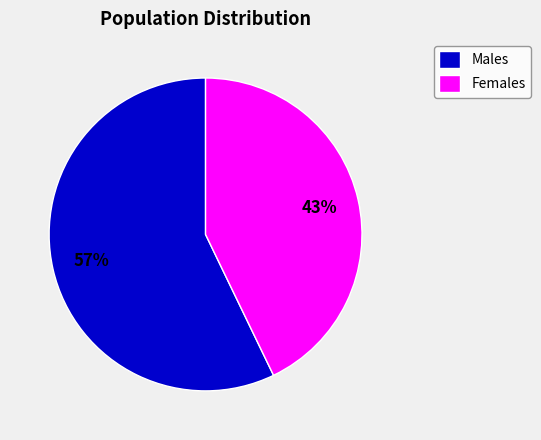

To the nearest percent, what is the average slice percentage?

50%